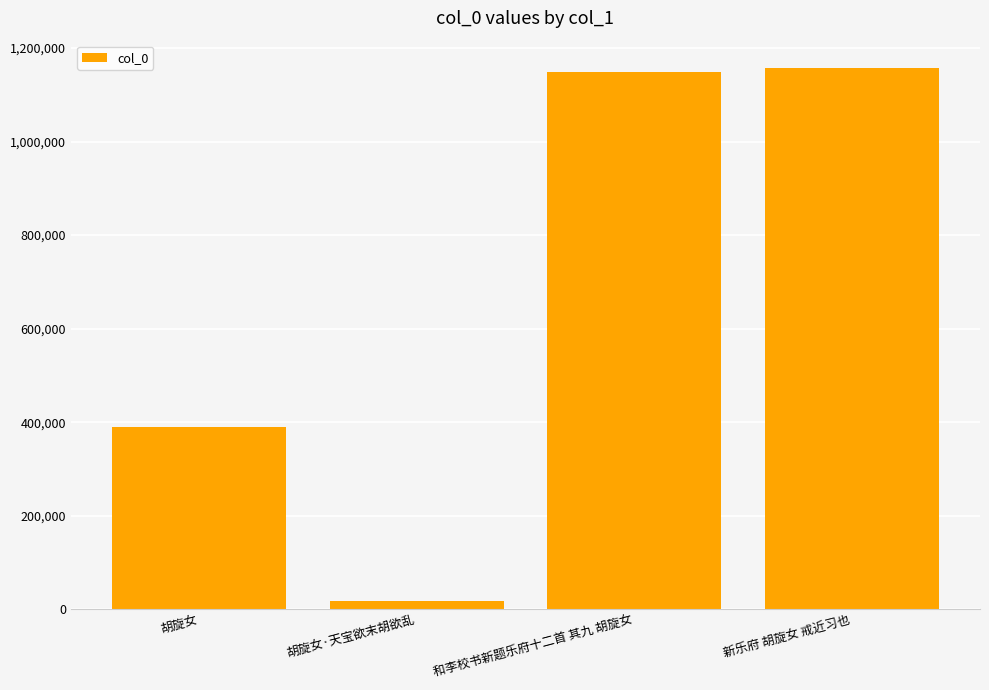

The value at 和李校书新题乐府十二首 其九 胡旋女 is 391004. True or false?

False